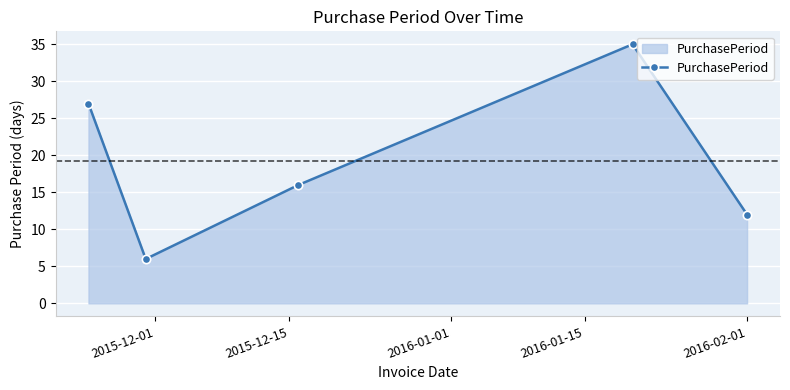

Reading left to right, list all the values displayed in this chart.

27	6	16	35	12